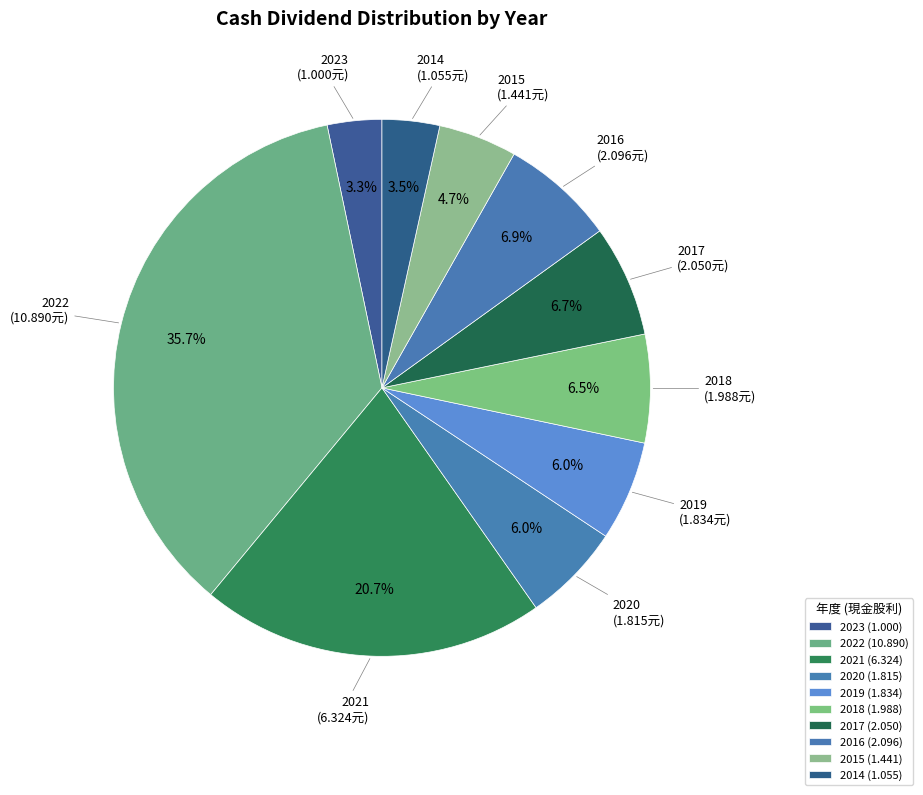

Combined, what portion of the pie is 2019 and 2016?

12.9%